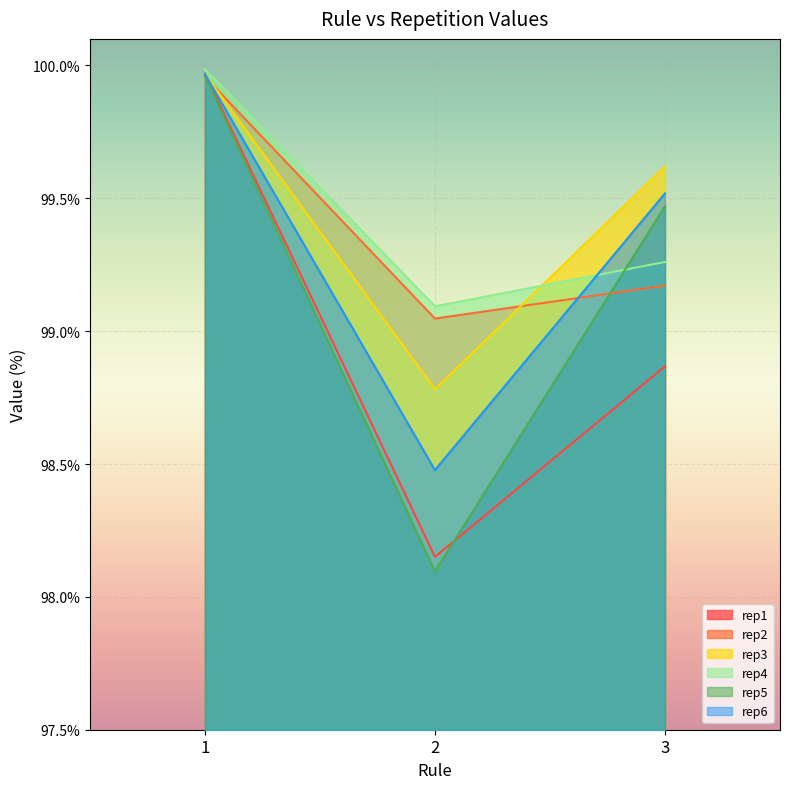

Which series has the largest total across all categories?

rep3